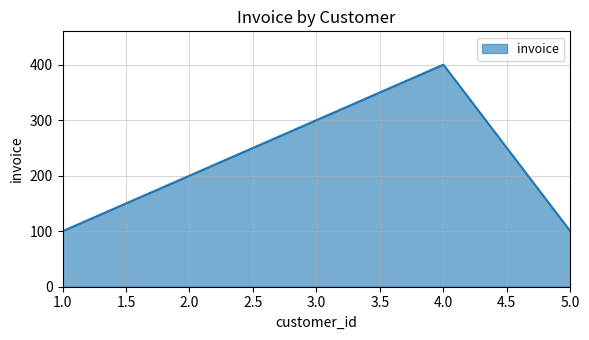

Reading right to left, transcribe all the data shown in this chart.

100	400	300	200	100